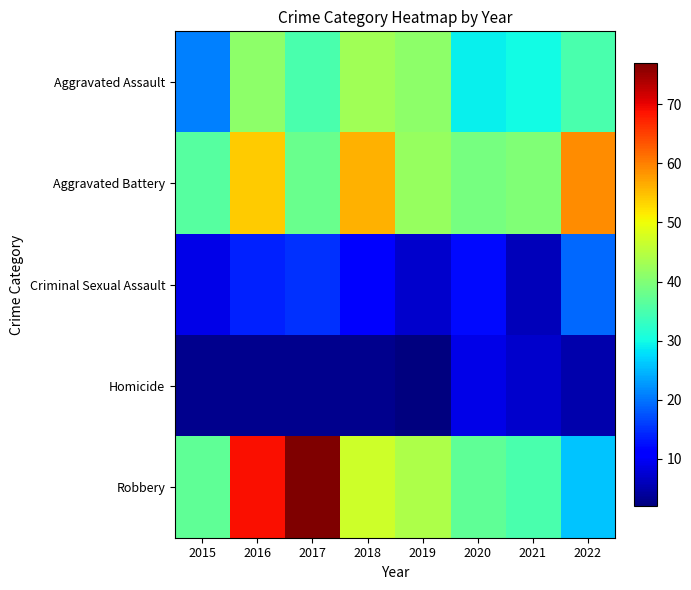

What is the greatest value displayed?

77